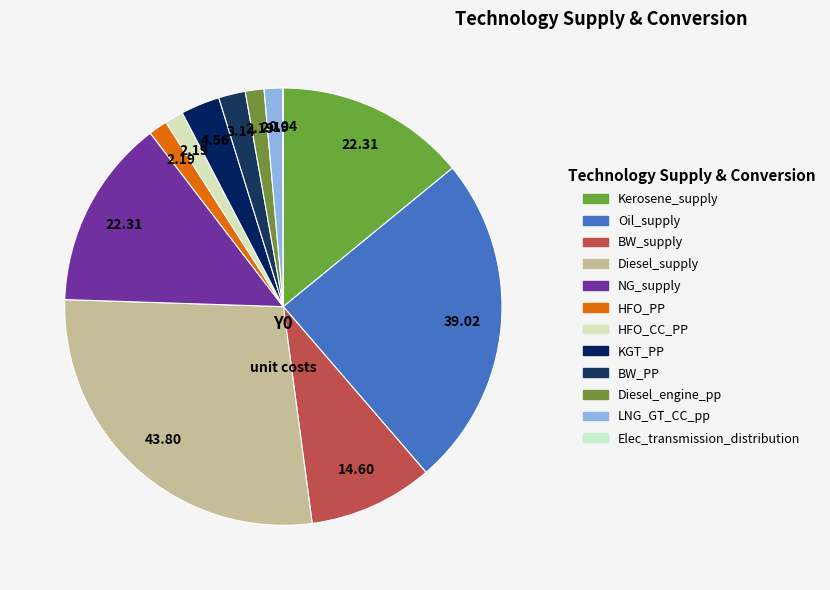

True or false: Elec_transmission_distribution accounts for 0% of the total.

True